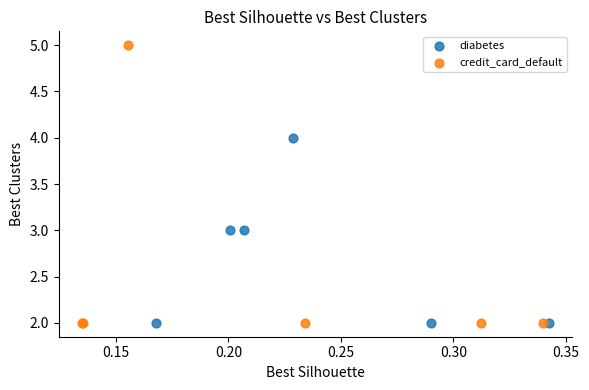

Which series has the widest spread of Y values?

credit_card_default